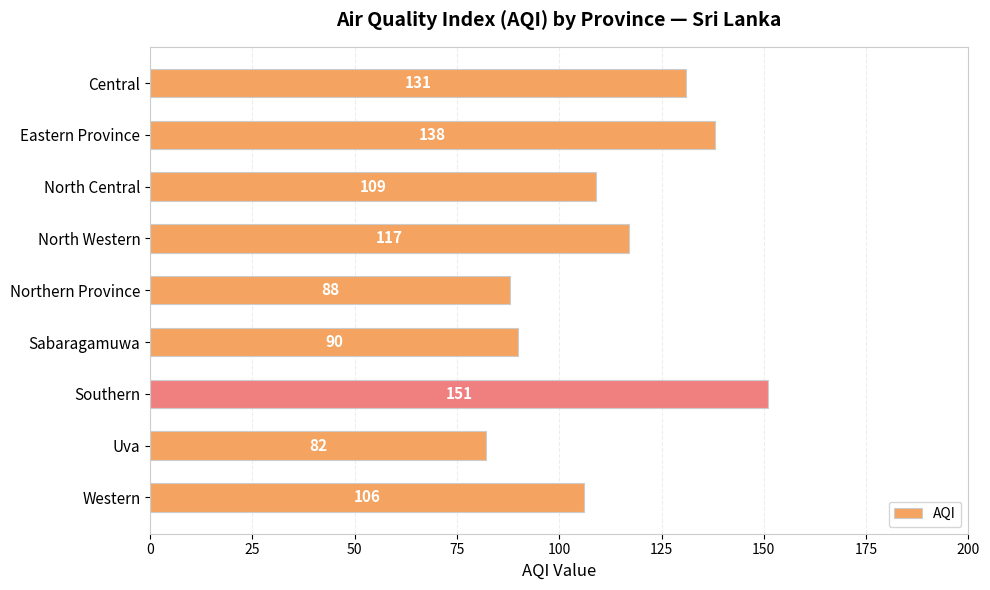

What is the sum of all values?

1012